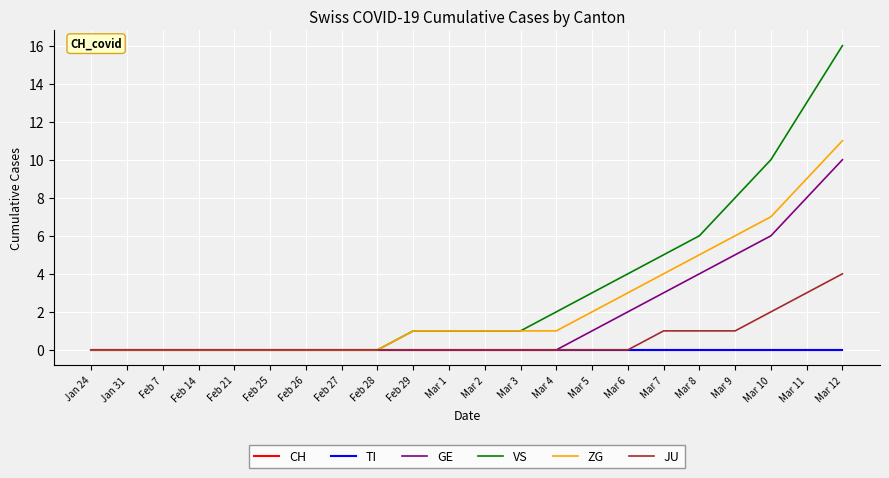

Does the chart have visible grid lines?

Yes